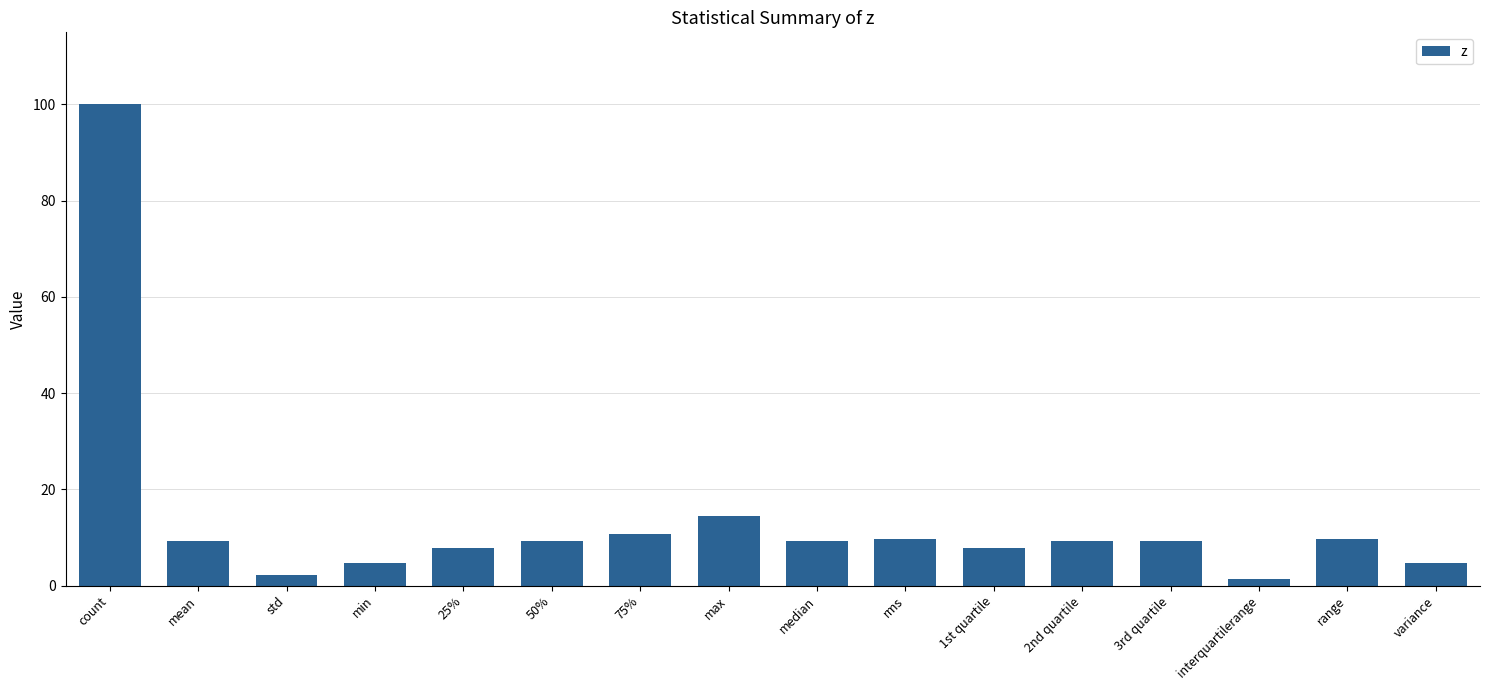

What is the change in value from 1st quartile to variance?

-3.1